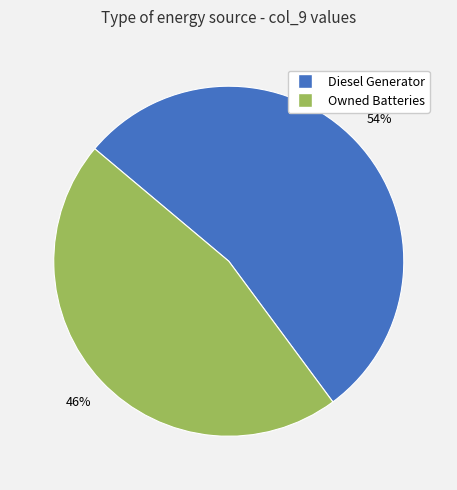

Is there a majority slice in this chart?

Yes